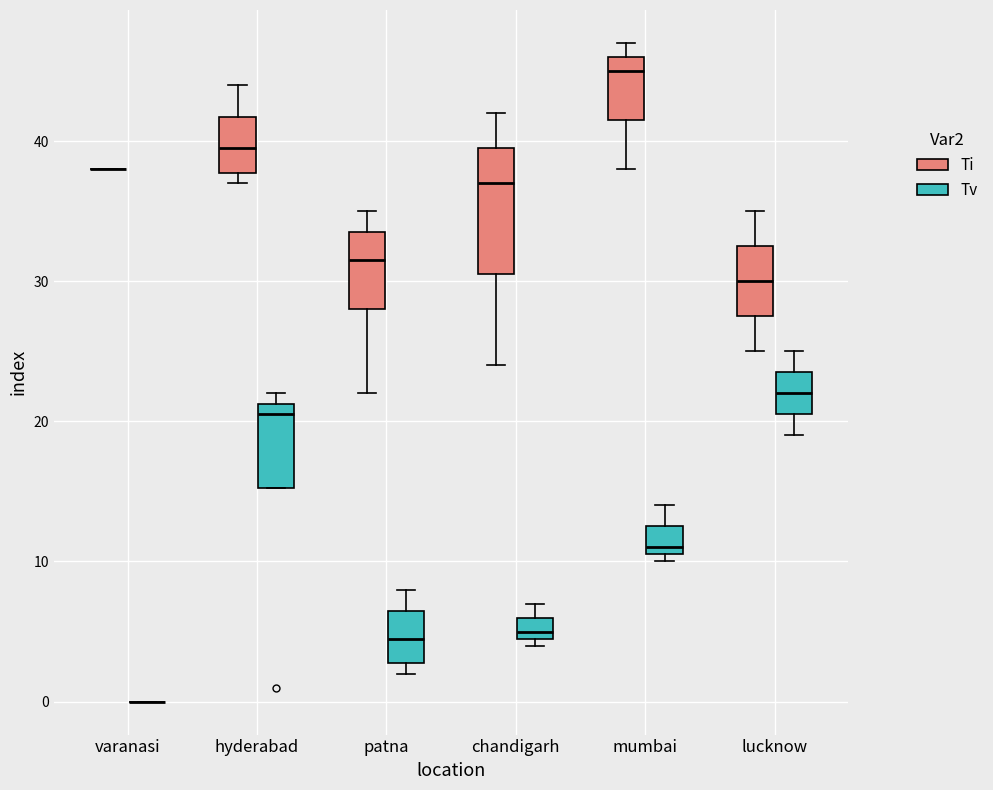

Reading left to right, read every box against the y-axis: the position of its median line, the range the box covers, and the ends of its whiskers. The values are not printed on the chart, so give them approximately, as read against the axis.

varanasi (Ti): box collapsed to a line at 38, whiskers 38 to 38
varanasi (Tv): box collapsed to a line at 0, whiskers 0 to 0
hyderabad (Ti): median 40, box 38 to 42, whiskers 37 to 44
hyderabad (Tv): median 21 (just below the box's upper edge), box 15 to 21, whiskers 15 to 22
patna (Ti): median 32, box 28 to 34, whiskers 22 to 35
patna (Tv): median 5, box 3 to 7, whiskers 2 to 8
chandigarh (Ti): median 37, box 31 to 40, whiskers 24 to 42
chandigarh (Tv): median 5 (just above the box's lower edge), box 5 to 6, whiskers 4 to 7
mumbai (Ti): median 45, box 42 to 46, whiskers 38 to 47
mumbai (Tv): median 11 (just above the box's lower edge), box 11 to 13, whiskers 10 to 14
lucknow (Ti): median 30, box 28 to 33, whiskers 25 to 35
lucknow (Tv): median 22, box 21 to 24, whiskers 19 to 25